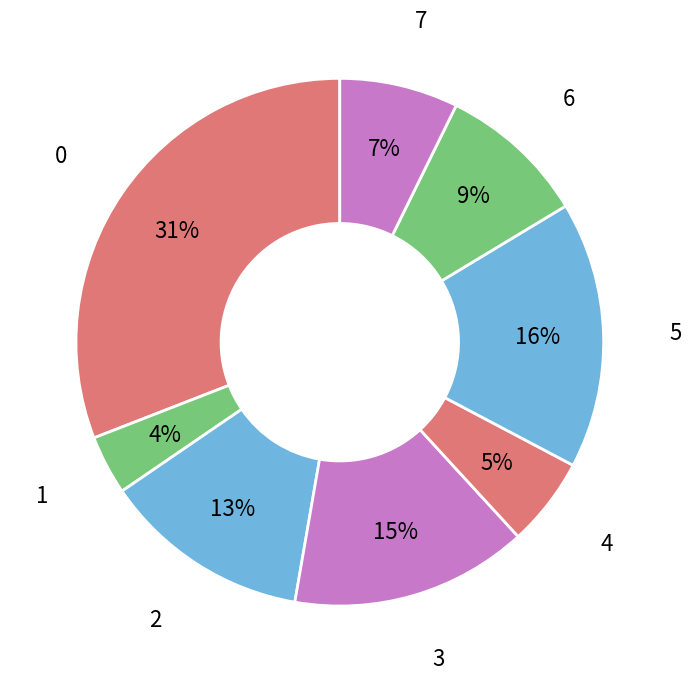

How many slices are in this pie chart?

8